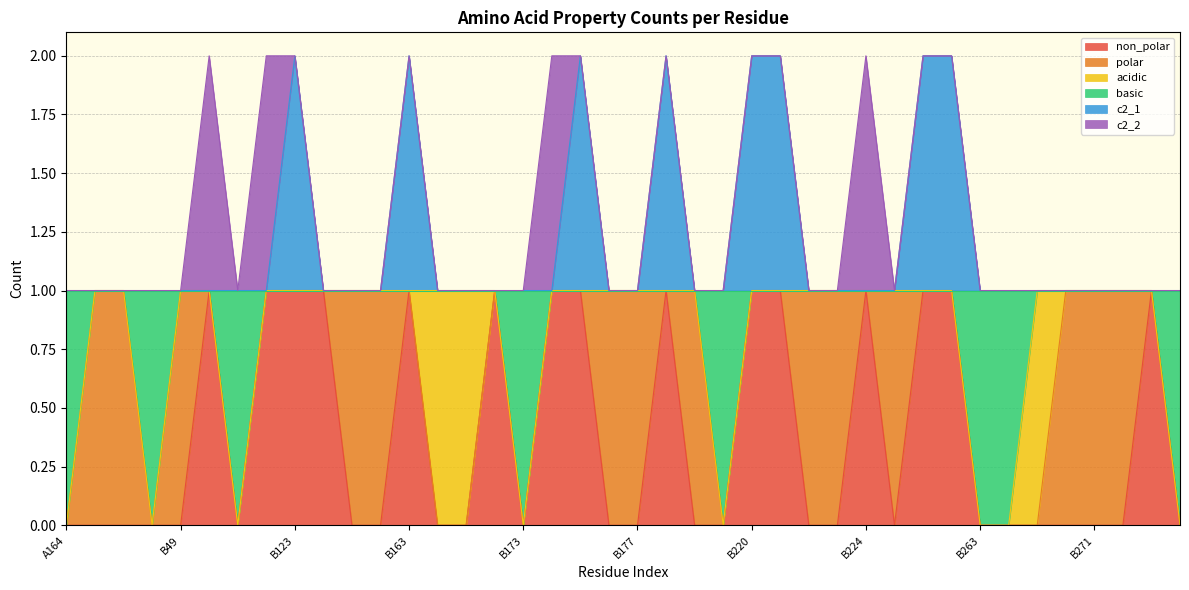

What are all the series names shown in the legend?

non_polar, polar, acidic, basic, c2_1, c2_2